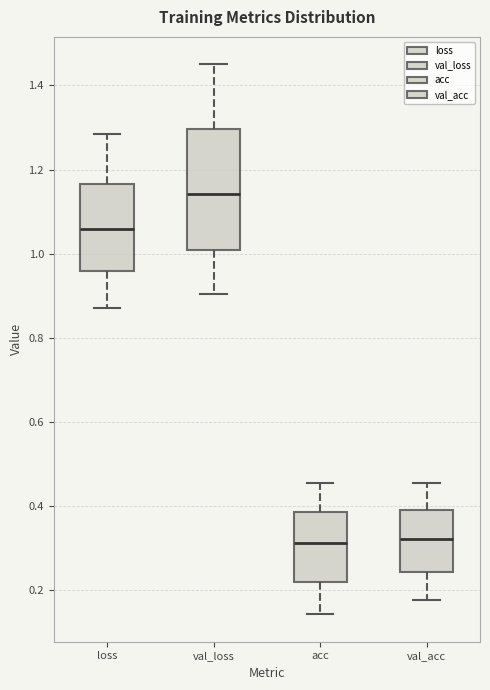

Which box is the tallest, from its lower edge to its upper edge?

val_loss